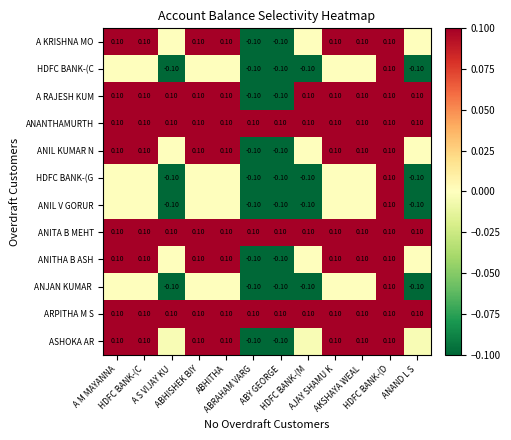

List the series in order of their peak value, lowest first.

A KRISHNA MO, HDFC BANK-(C, A RAJESH KUM, ANANTHAMURTH, ANIL KUMAR N, HDFC BANK-(G, ANIL V GORUR, ANITA B MEHT, ANITHA B ASH, ANJAN KUMAR, ARPITHA M S, ASHOKA AR